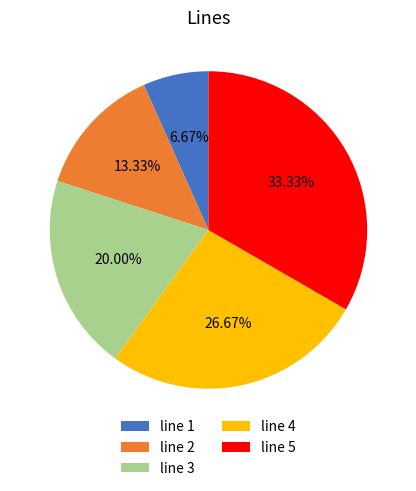

Does line 1 account for over 50% of the chart?

No